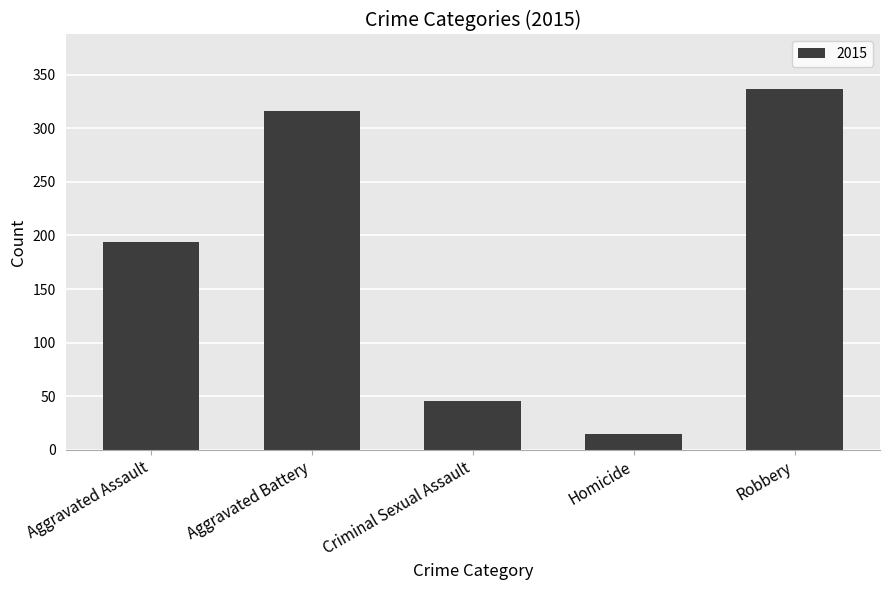

What is the minimum value shown in the chart?

15